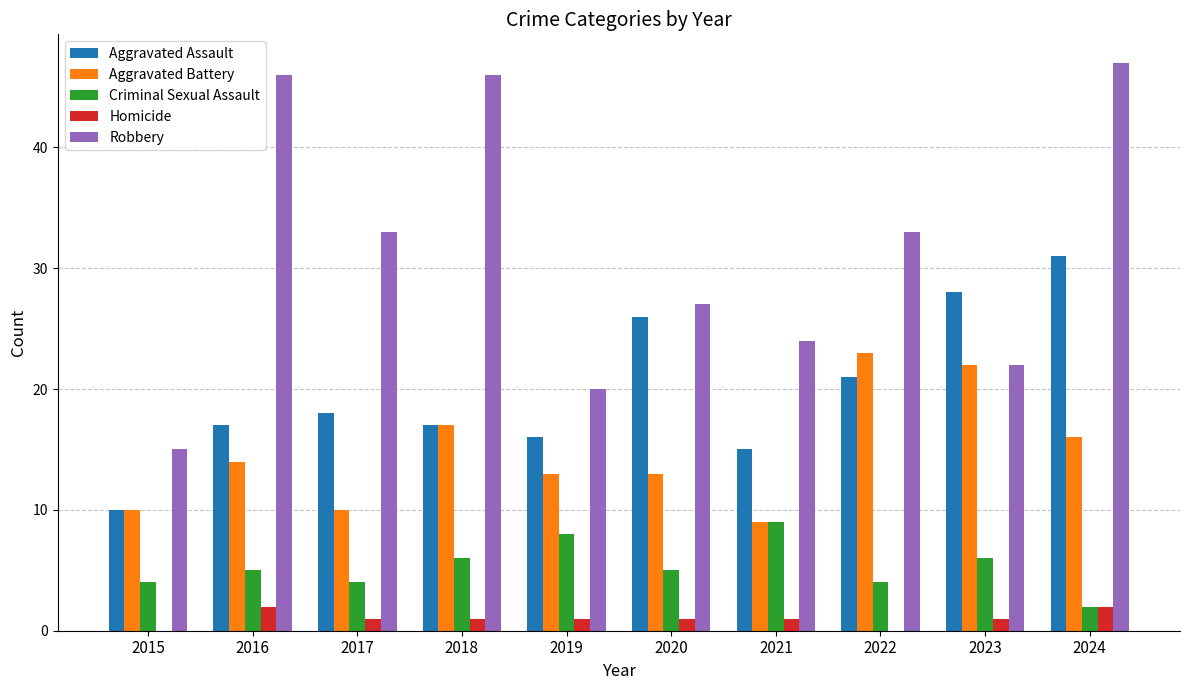

What is the sum of all Aggravated Assault values?

199